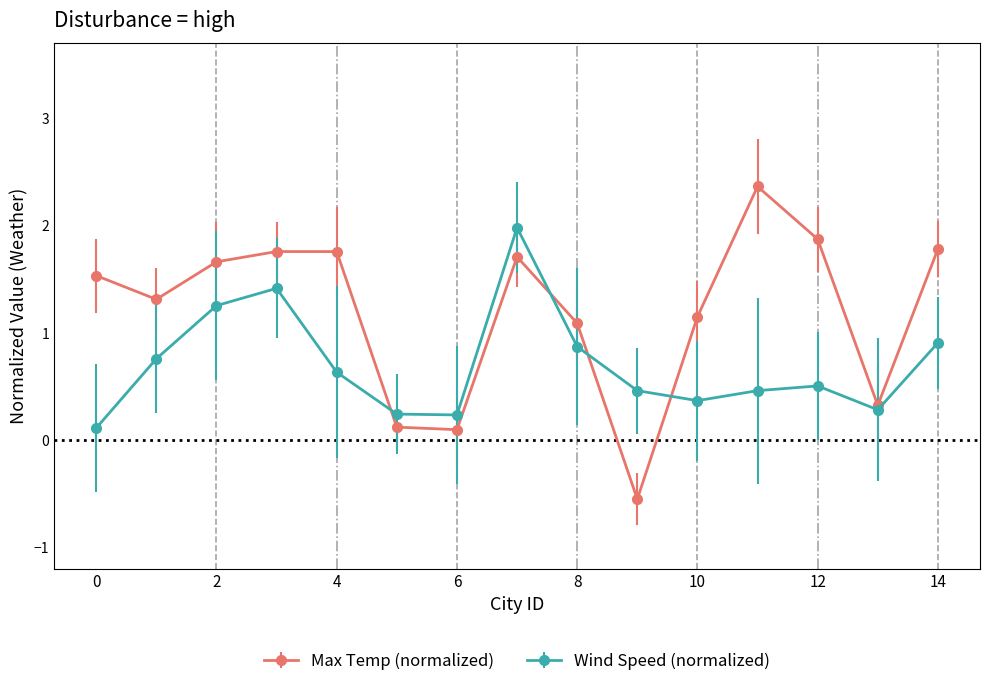

True or false: Wind Speed (normalized) has more than 1 points higher than both neighbors.

True